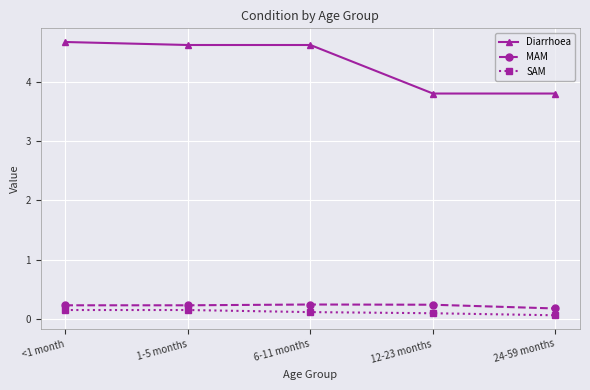

Which series has the widest spread of values?

Diarrhoea